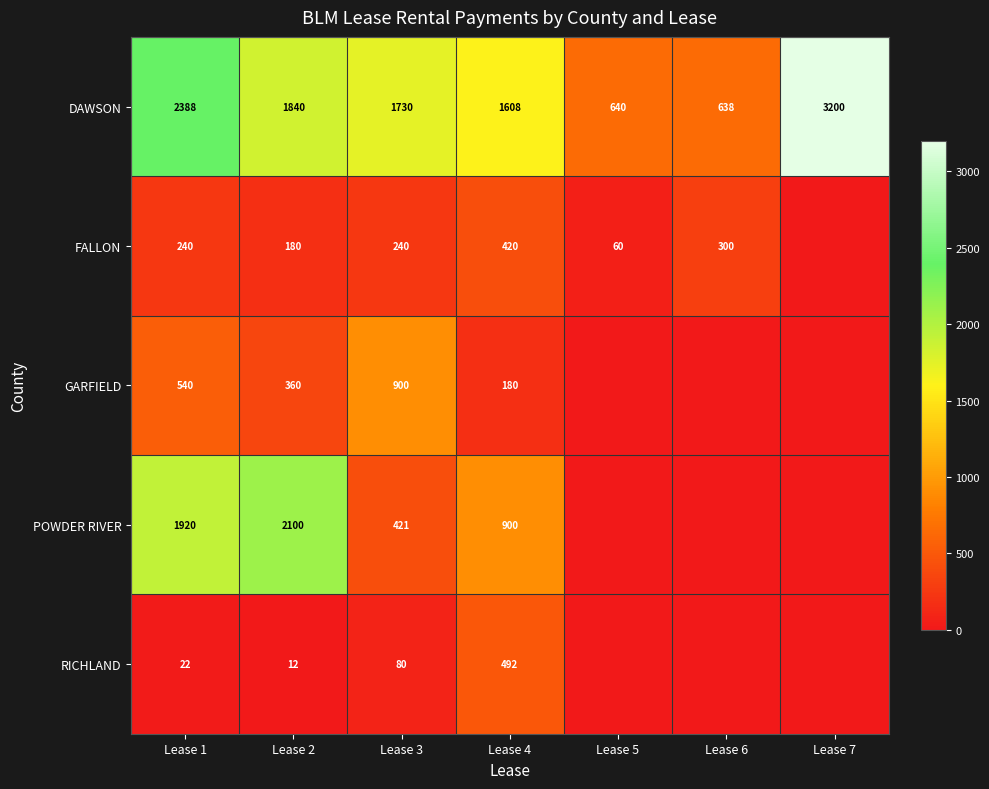

List the labels in order of POWDER RIVER value, largest first.

Lease 2, Lease 1, Lease 4, Lease 3, Lease 5, Lease 6, Lease 7